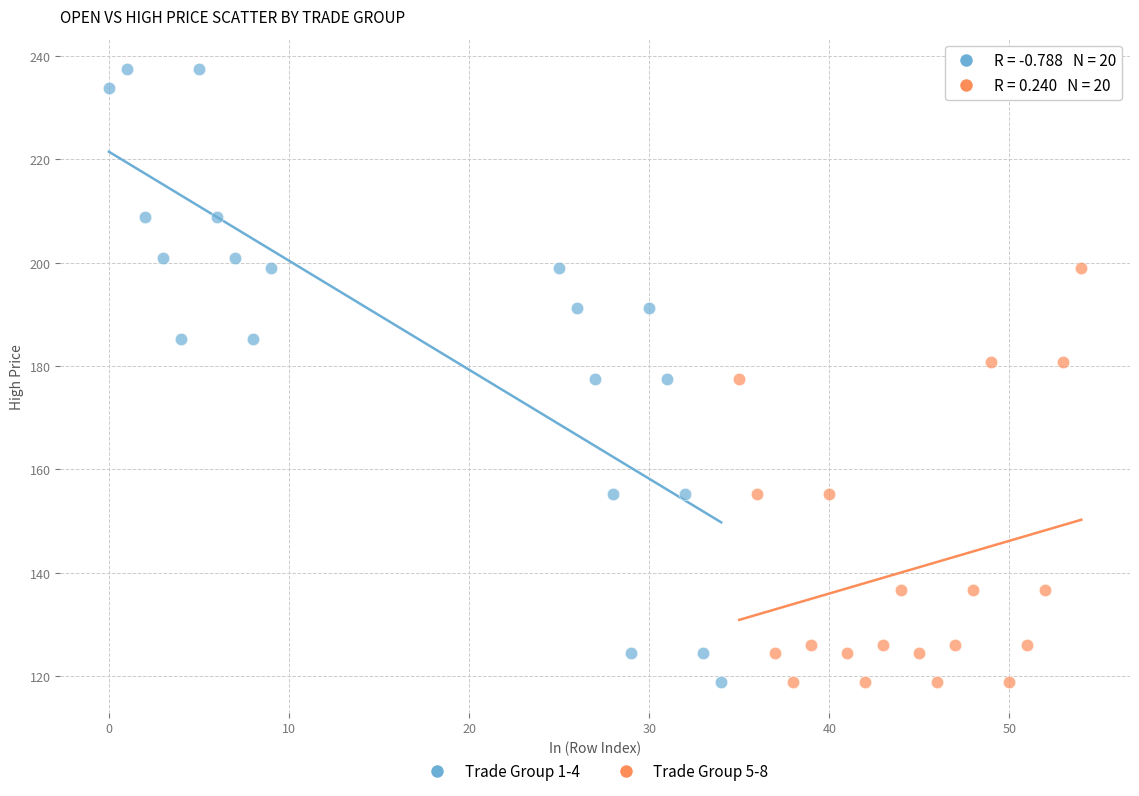

Which series has the largest Y range (max minus min)?

Trade Group 1-4